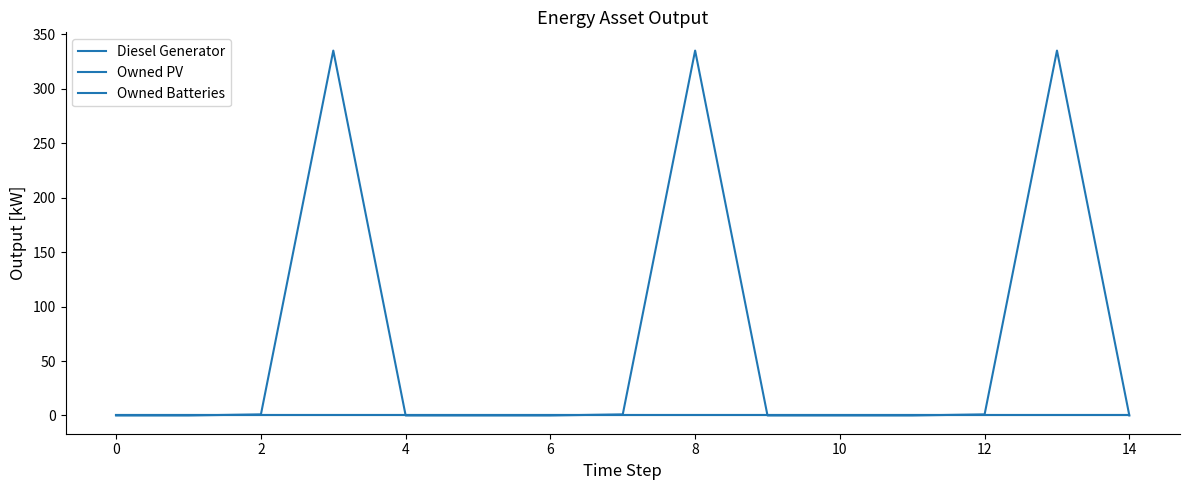

What is the label of the 5th point from the right?

10